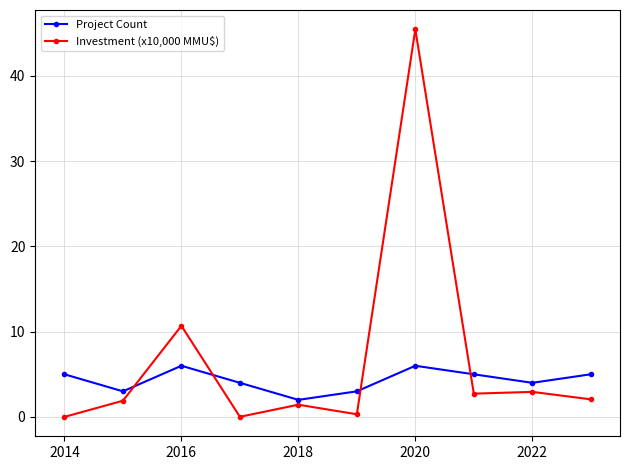

Which series has the largest range (max minus min)?

Investment (x10,000 MMU$)